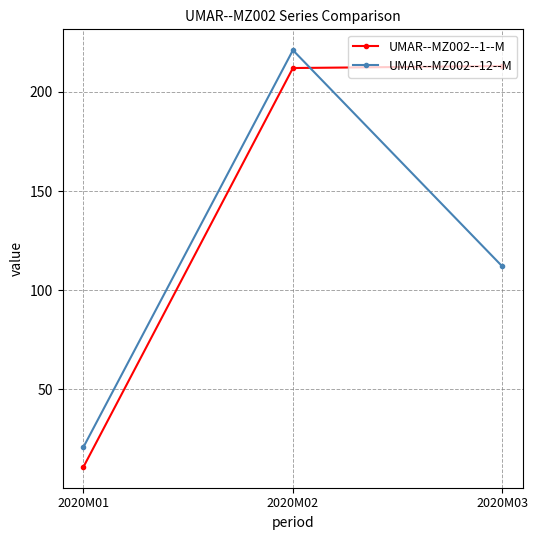

What is the total value across all series at 2020M03?

325